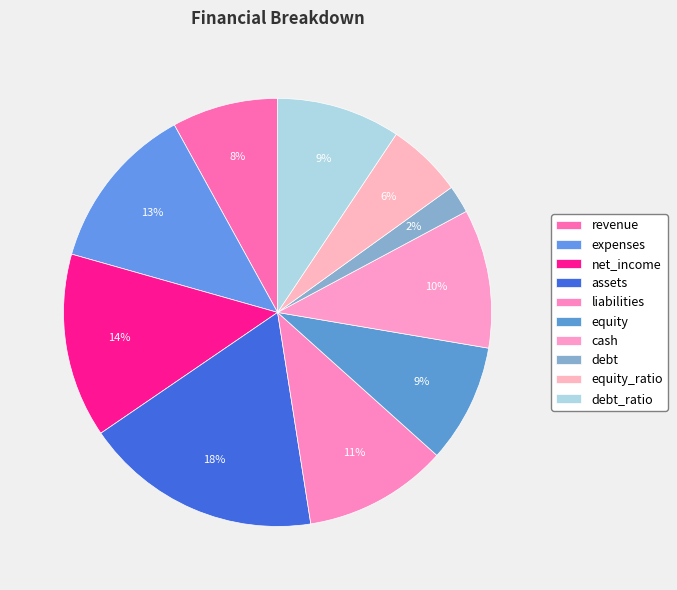

Count the number of slices in the pie.

10